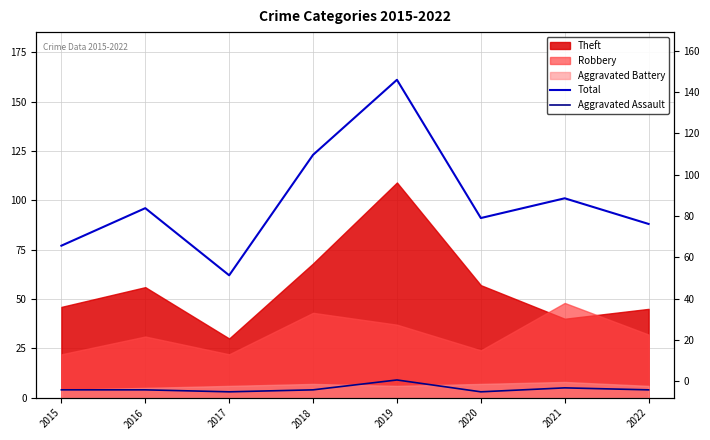

At which category is the sum across all series the highest?

2019